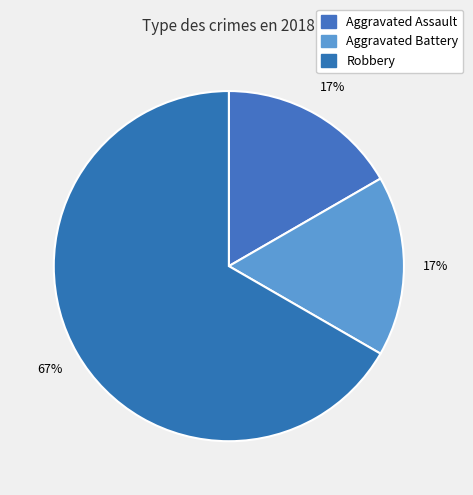

What percentage is the Robbery slice, to the nearest percent?

67%